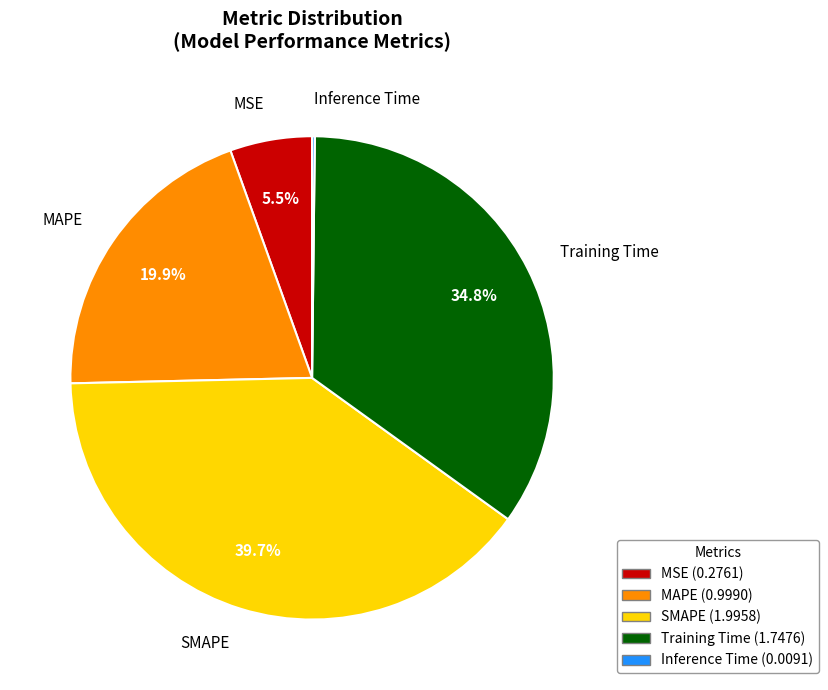

Combined, what portion of the pie is MAPE and Training Time?

54.6%